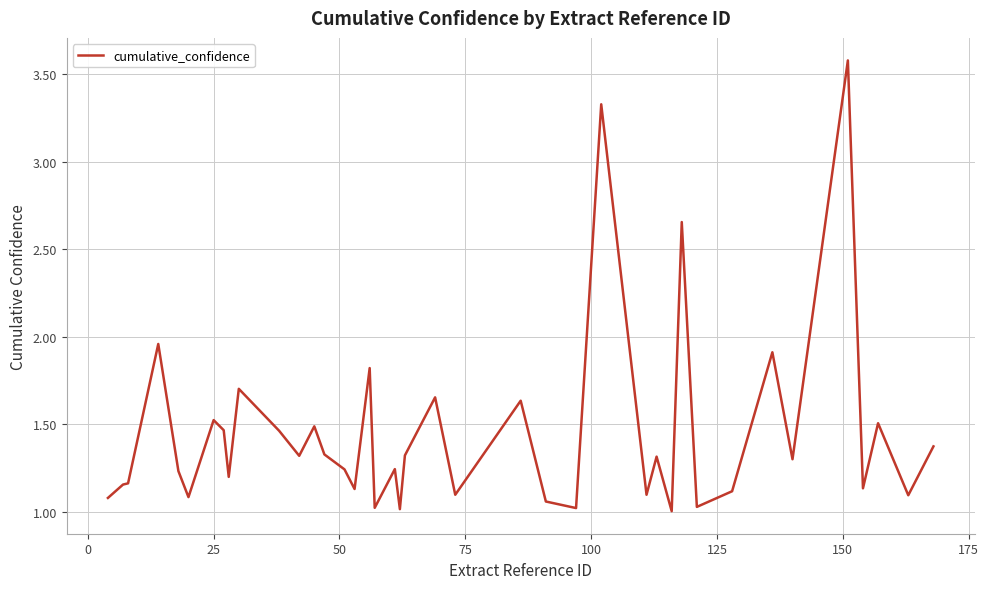

What is the difference between the maximum and minimum values?

2.6